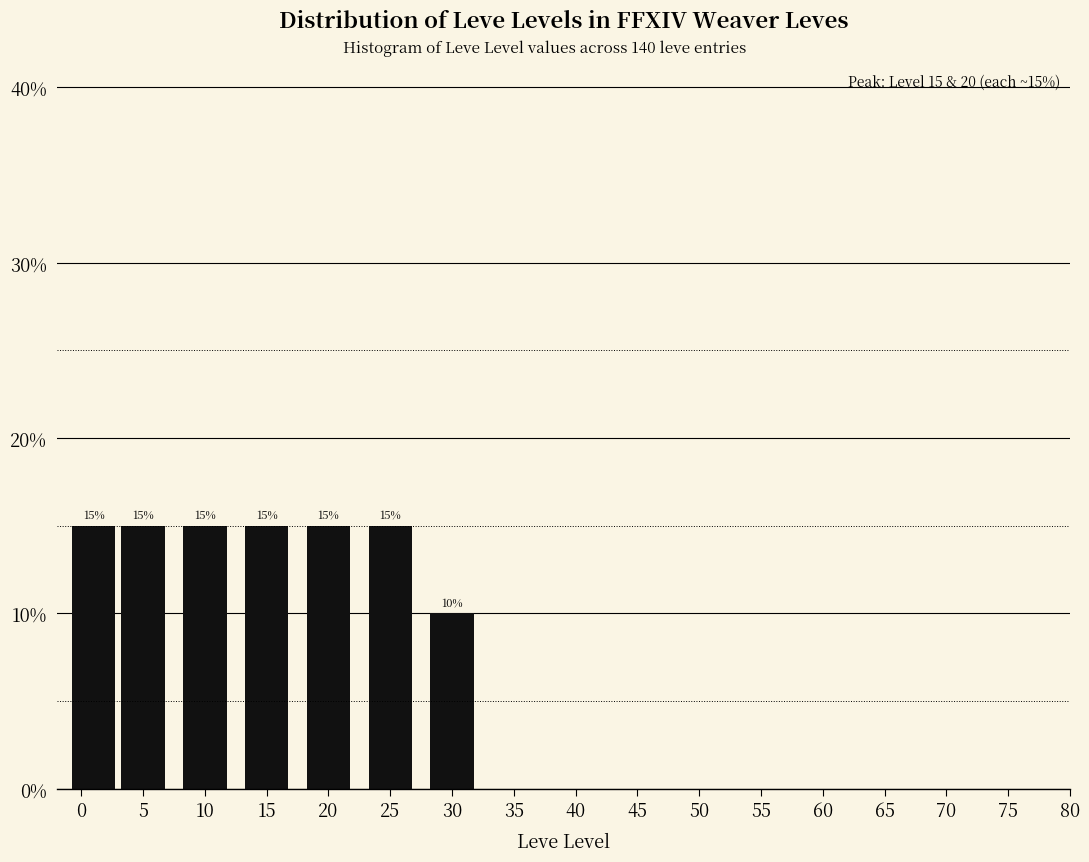

Reading right to left, list all the values displayed in this chart.

30=10	25=15	20=15	15=15	10=15	5=15	0=15